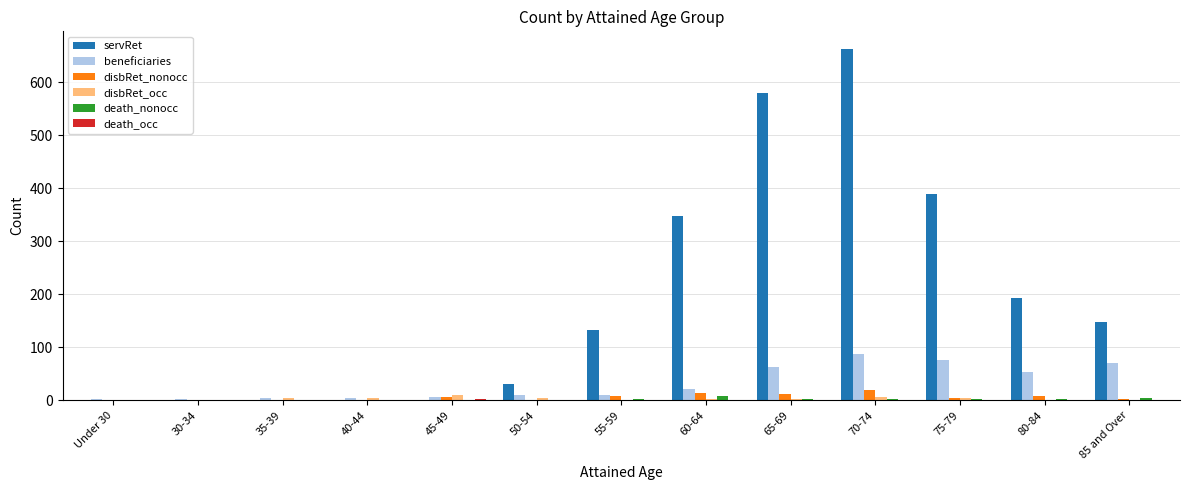

The disbRet_nonocc series shows 19 at 70-74. True or false?

True